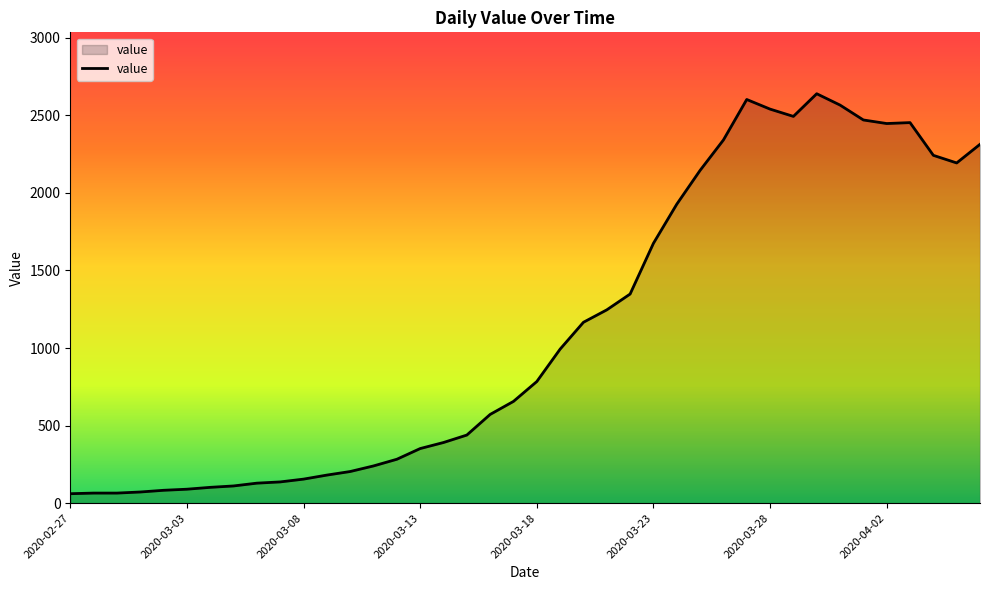

What is the minimum value shown in the chart?

61